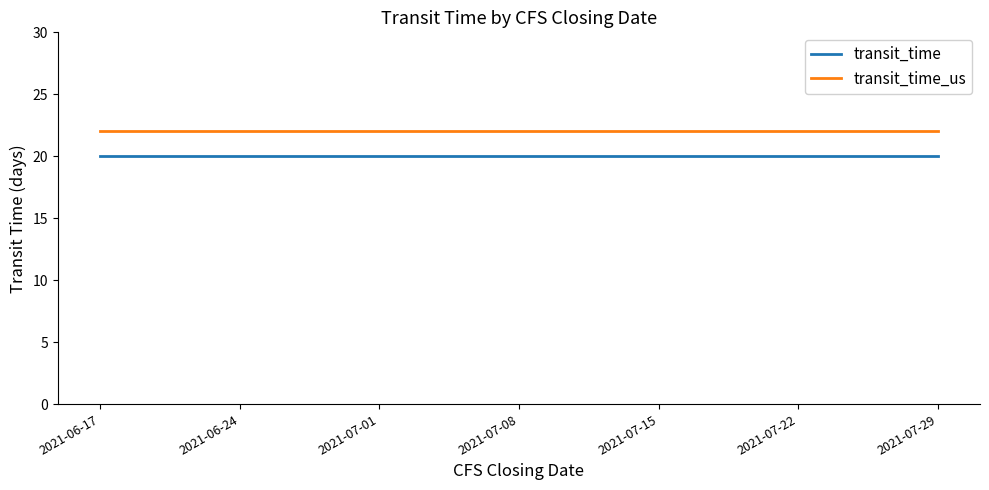

True or false: transit_time and transit_time_us intersect in this chart.

False